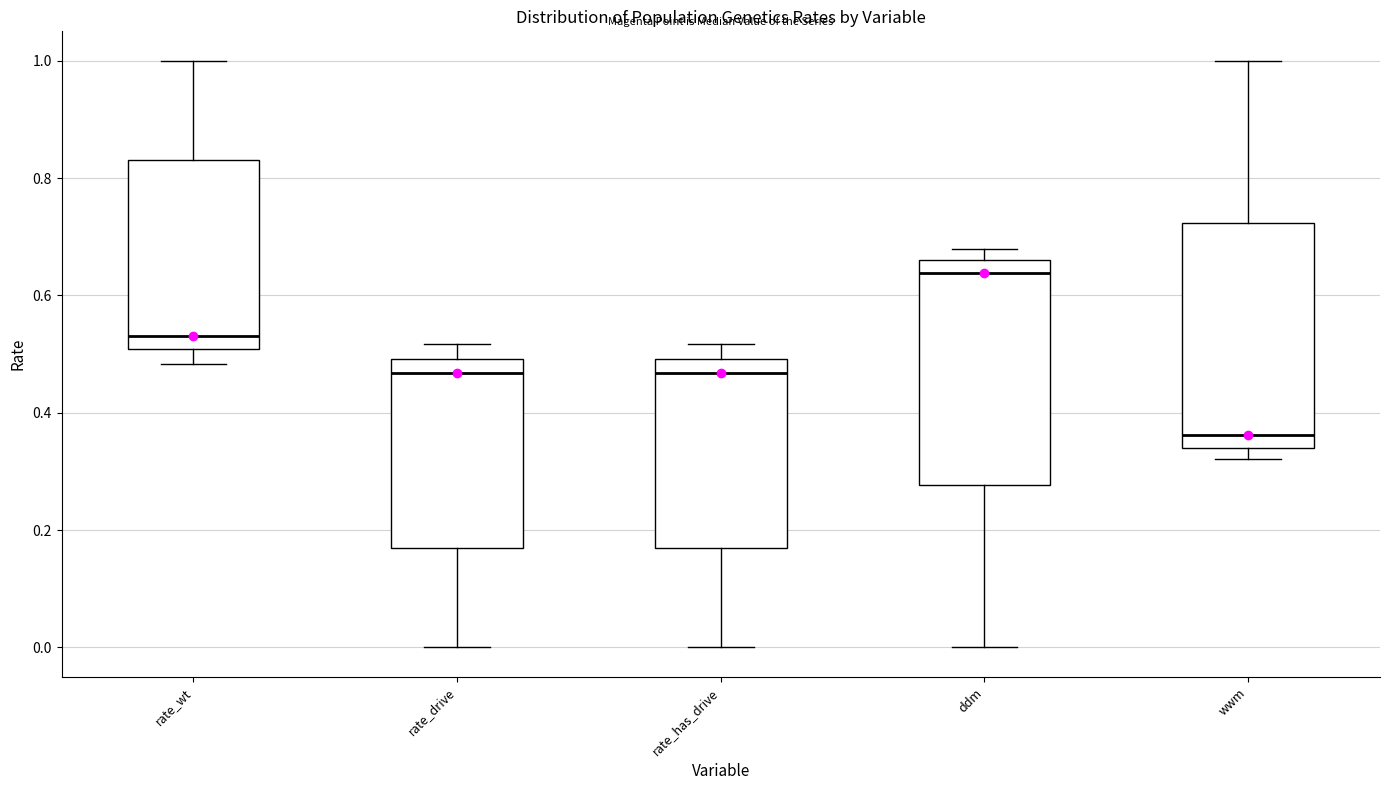

Reading left to right, transcribe this box plot: for each box, give where its median line is, the range the box spans, and where its two whiskers end, as read against the y-axis. The values are not printed on the chart, so give them approximately, as read against the axis.

rate_wt: median 0.54, box 0.50 to 0.84, whiskers 0.48 to 1.00
rate_drive: median 0.46, box 0.16 to 0.50, whiskers 0.00 to 0.52
rate_has_drive: median 0.46, box 0.16 to 0.50, whiskers 0.00 to 0.52
ddm: median 0.64, box 0.28 to 0.66, whiskers 0.00 to 0.68
wwm: median 0.36, box 0.34 to 0.72, whiskers 0.32 to 1.00